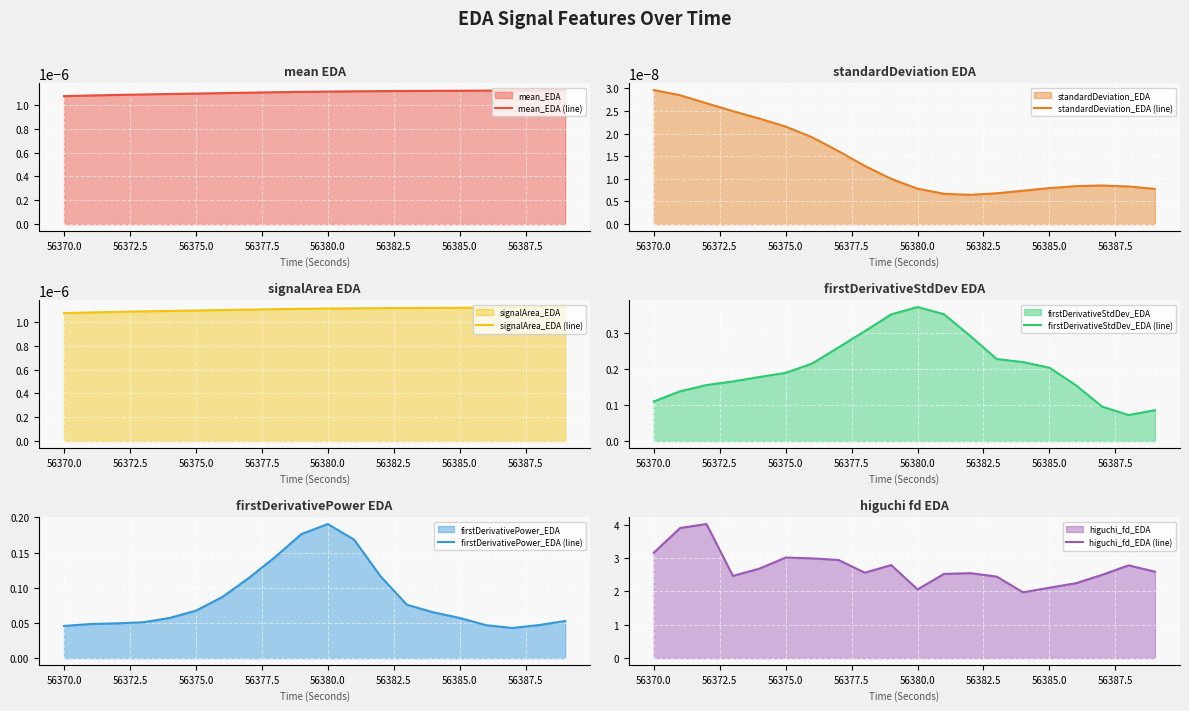

True or false: standardDeviation_EDA (line) and firstDerivativeStdDev_EDA (line) cross at least once.

False